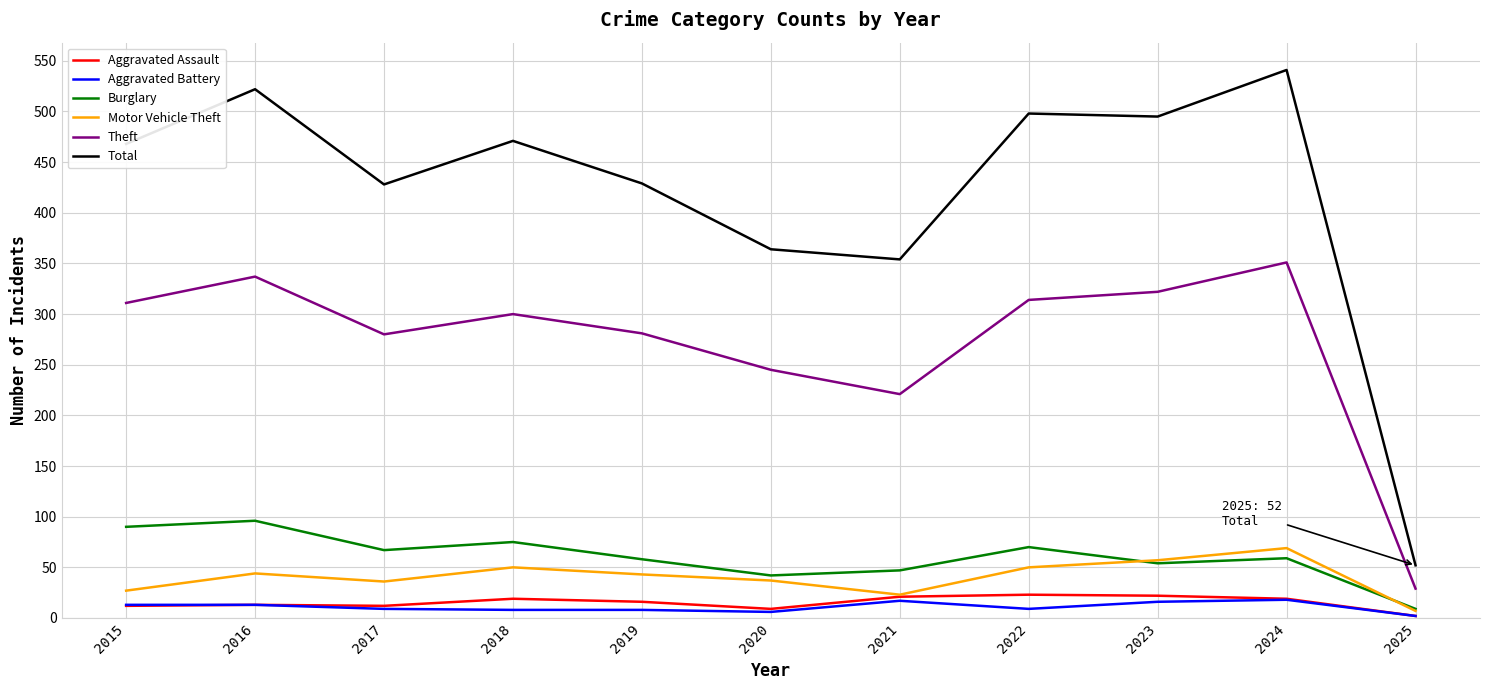

True or false: Total and Aggravated Assault cross at least once.

False